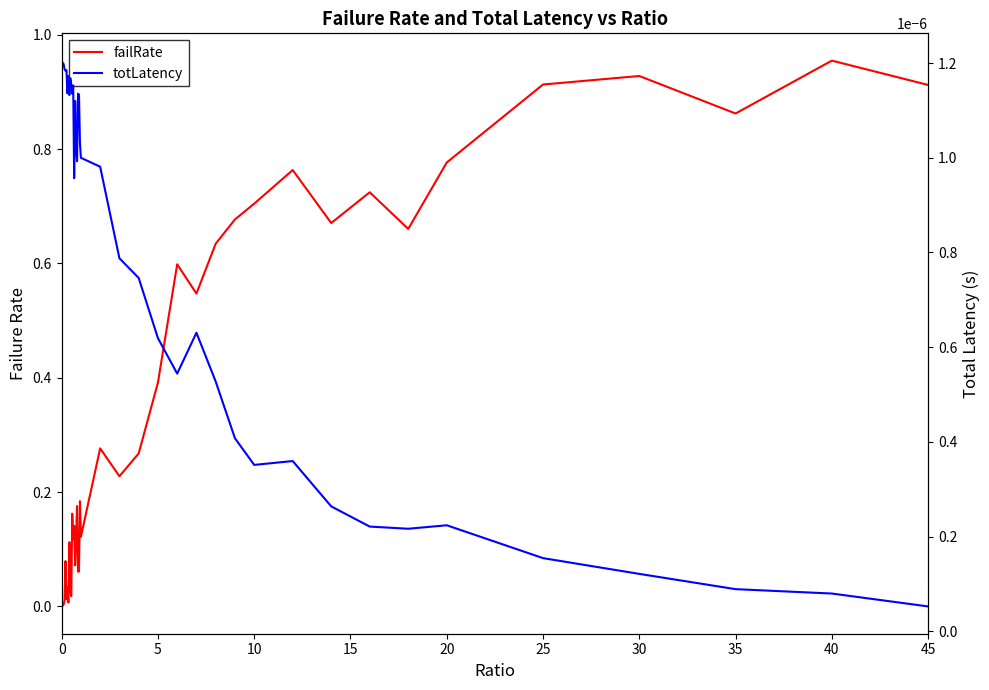

What are all the series names shown in the legend?

failRate, totLatency